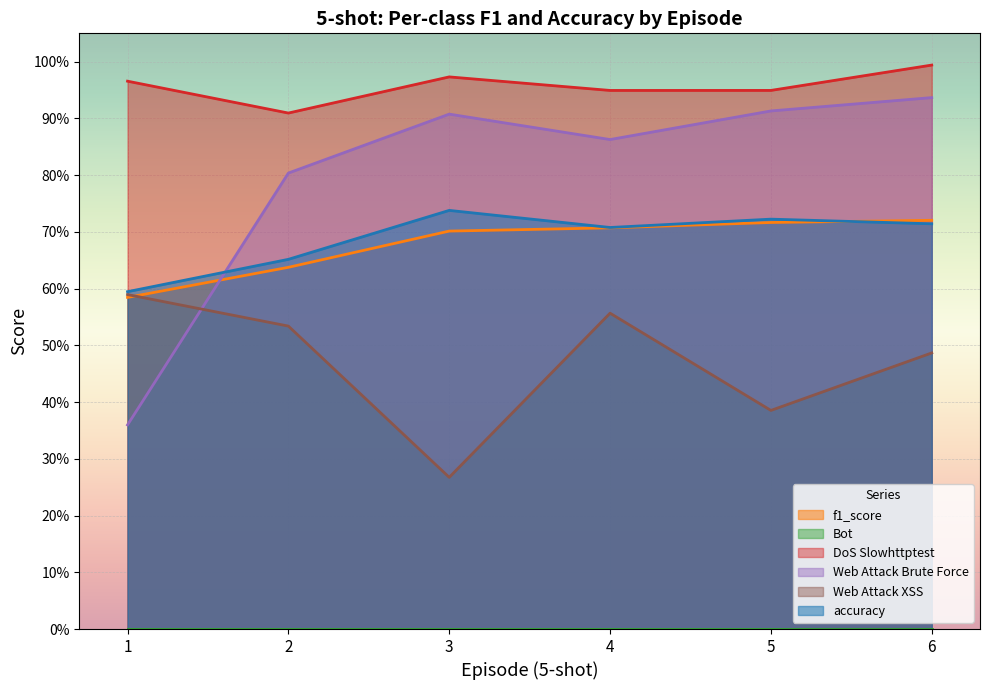

Does the chart display data point markers on the line(s)?

No